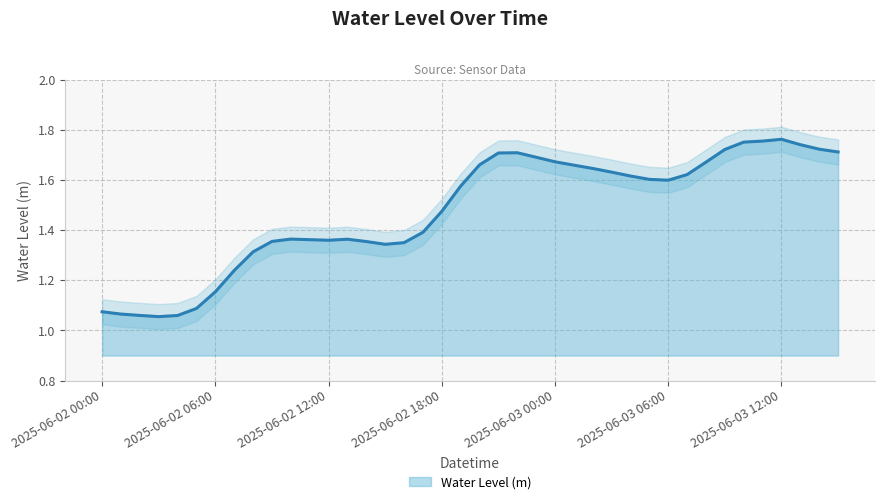

List the labels in order of value, smallest first.

2025-06-02 03:00, 2025-06-02 04:00, 2025-06-02 02:00, 2025-06-02 01:00, 2025-06-02 00:00, 2025-06-02 05:00, 2025-06-02 06:00, 2025-06-02 07:00, 2025-06-02 08:00, 2025-06-02 15:00, 2025-06-02 16:00, 2025-06-02 14:00, 2025-06-02 09:00, 2025-06-02 12:00, 2025-06-02 11:00, 2025-06-02 13:00, 2025-06-02 10:00, 2025-06-02 17:00, 2025-06-02 18:00, 2025-06-02 19:00, 2025-06-03 06:00, 2025-06-03 05:00, 2025-06-03 04:00, 2025-06-03 07:00, 2025-06-03 03:00, 2025-06-03 02:00, 2025-06-03 01:00, 2025-06-02 20:00, 2025-06-03 08:00, 2025-06-03 00:00, 2025-06-02 23:00, 2025-06-02 21:00, 2025-06-02 22:00, 2025-06-03 15:00, 2025-06-03 09:00, 2025-06-03 14:00, 2025-06-03 13:00, 2025-06-03 10:00, 2025-06-03 11:00, 2025-06-03 12:00